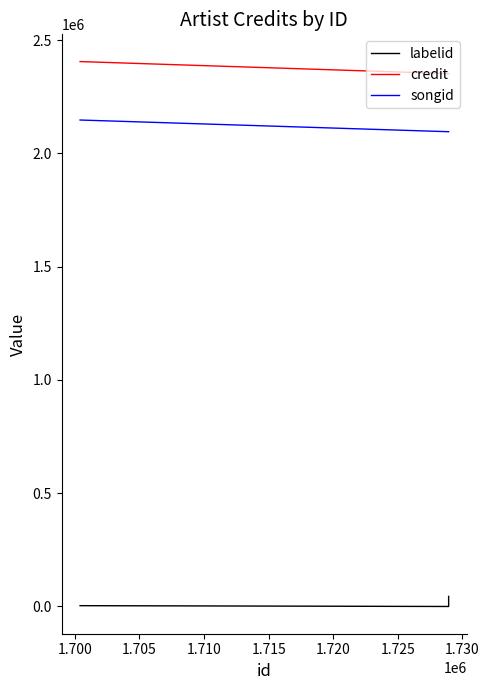

Is the value of labelid at 1.705 greater than the value of songid at 1.700?

No